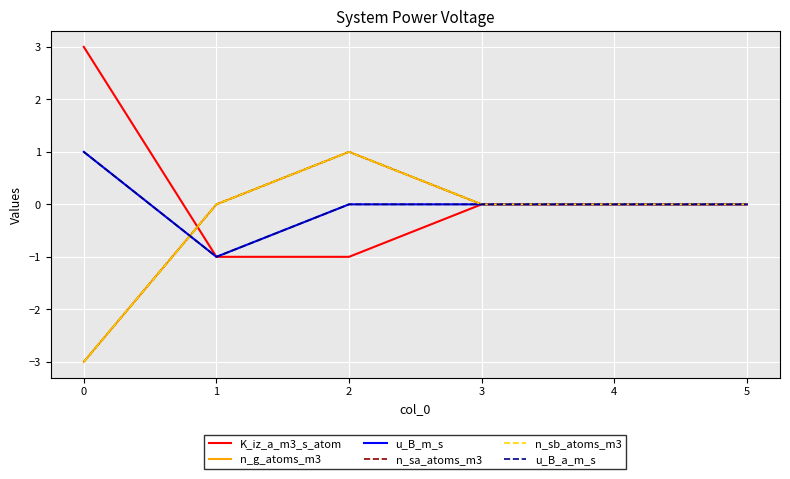

Which series ends up on top after the final intersection of n_g_atoms_m3 and u_B_m_s?

n_g_atoms_m3